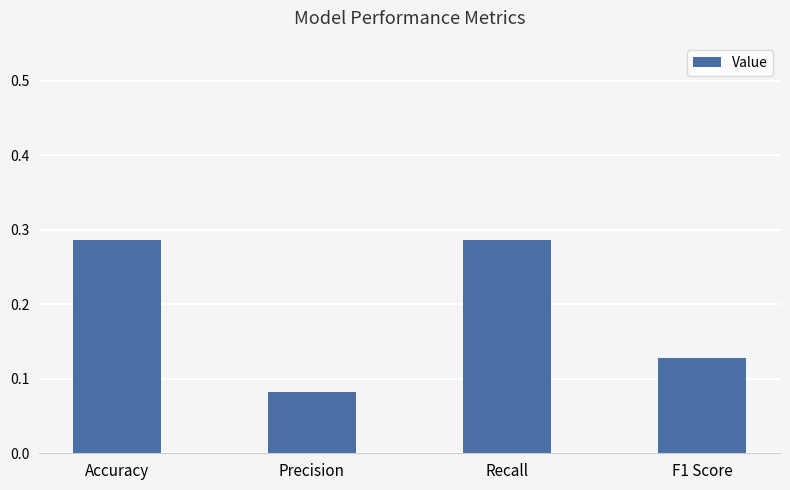

The chart shows a value of 0.2 at Recall. True or false?

False